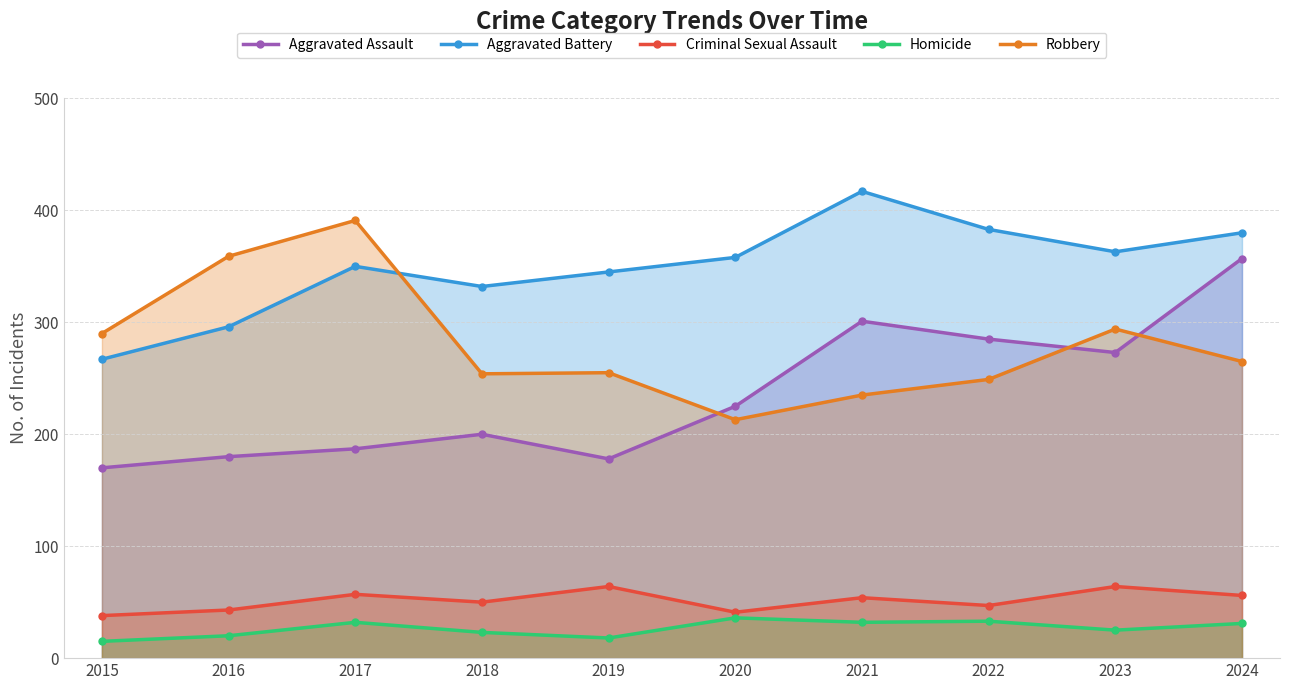

Reading left to right, transcribe all the data shown in this chart.

Aggravated Assault: 2015=170	2016=180	2017=187	2018=200	2019=178	2020=225	2021=301	2022=285	2023=273	2024=357
Aggravated Battery: 2015=267	2016=296	2017=350	2018=332	2019=345	2020=358	2021=417	2022=383	2023=363	2024=380
Criminal Sexual Assault: 2015=38	2016=43	2017=57	2018=50	2019=64	2020=41	2021=54	2022=47	2023=64	2024=56
Homicide: 2015=15	2016=20	2017=32	2018=23	2019=18	2020=36	2021=32	2022=33	2023=25	2024=31
Robbery: 2015=290	2016=359	2017=391	2018=254	2019=255	2020=213	2021=235	2022=249	2023=294	2024=265